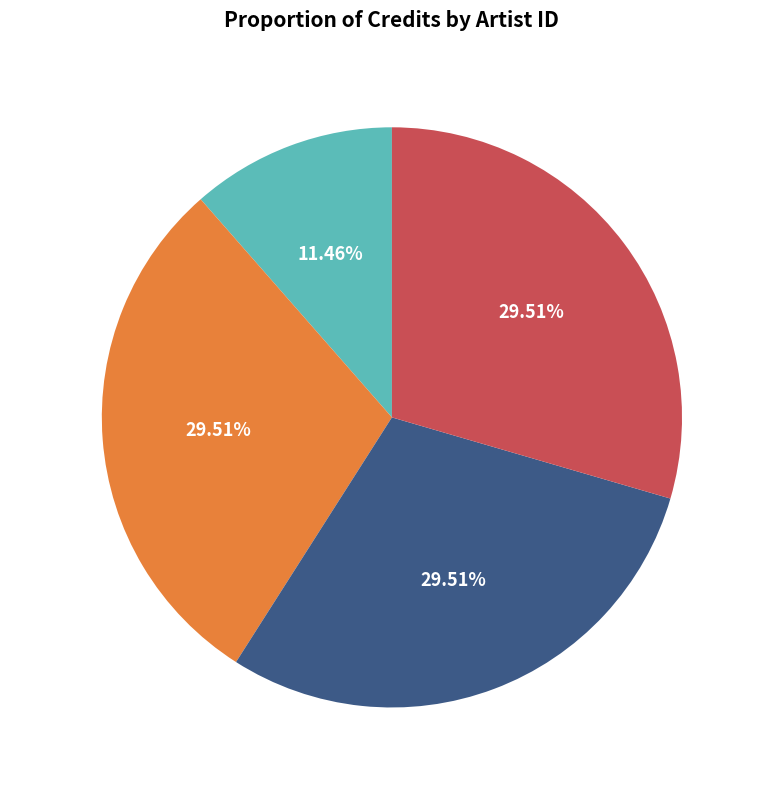

What percentage is the 20241 slice, to the nearest percent?

30%